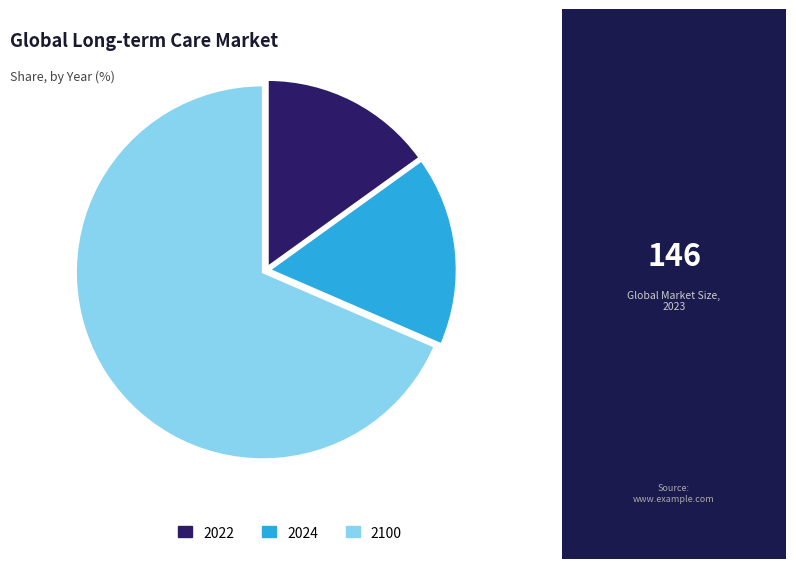

How many slices are in this pie chart?

3